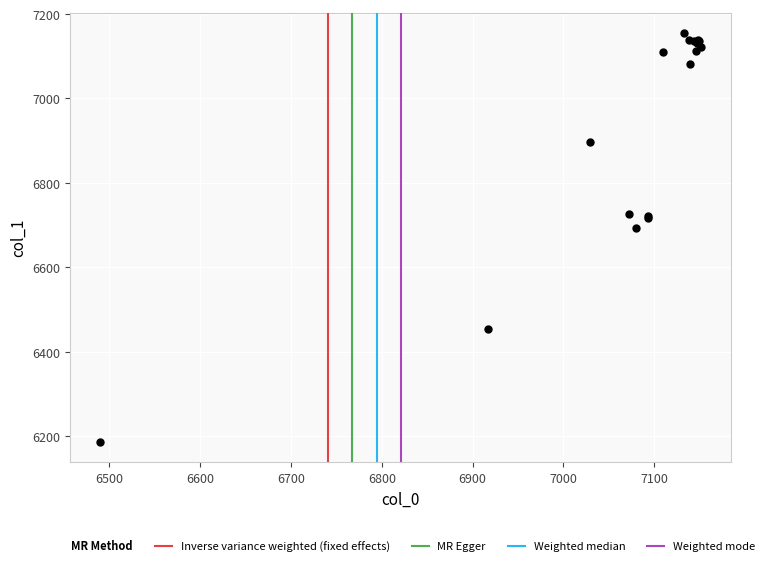

What Y value in the scatter plot is closest to 6670?

6692.9